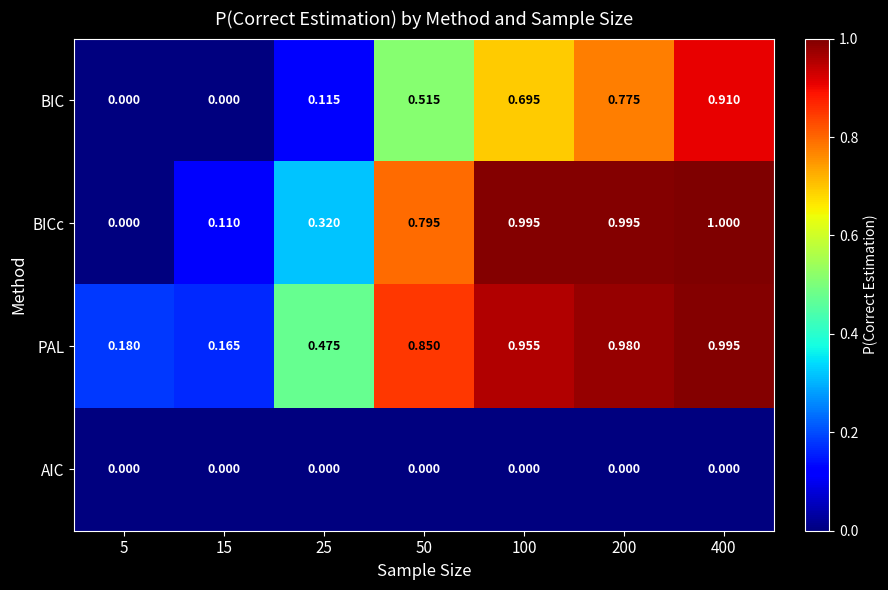

Rank the series at 25 from lowest to highest value.

AIC, BIC, BICc, PAL